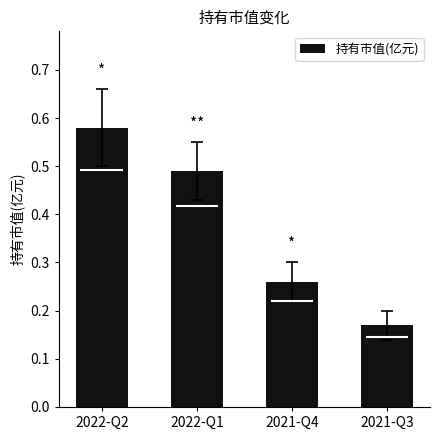

Read the value at 2022-Q2.

0.6